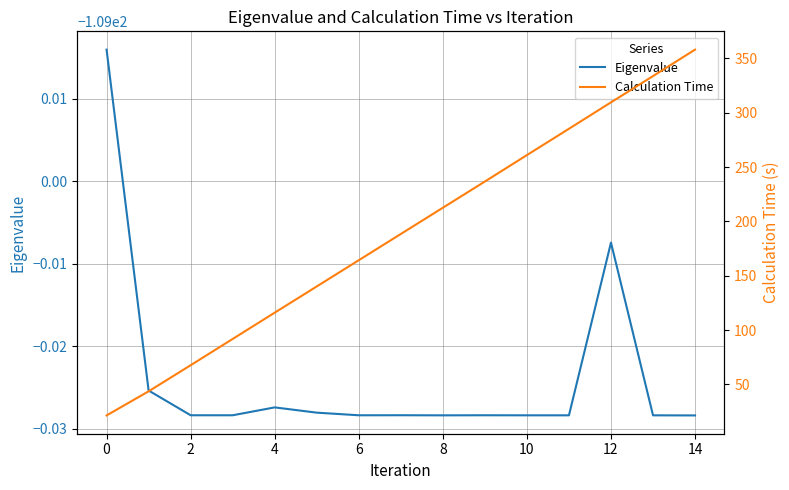

What is the sum of all Eigenvalue values?

-1635.4